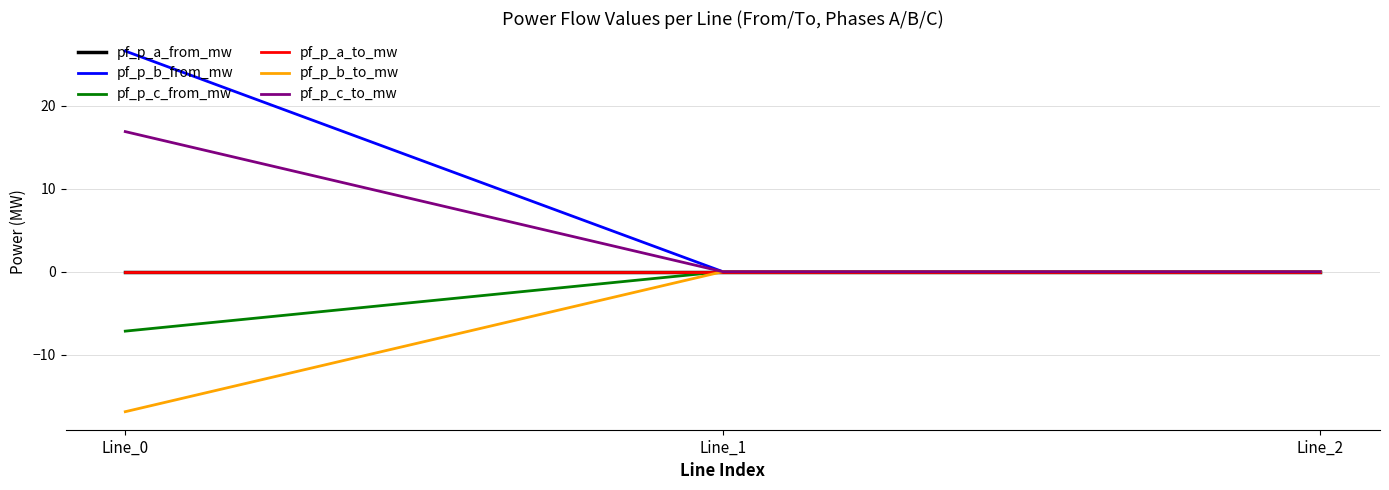

Which series has the largest range (max minus min)?

pf_p_b_from_mw